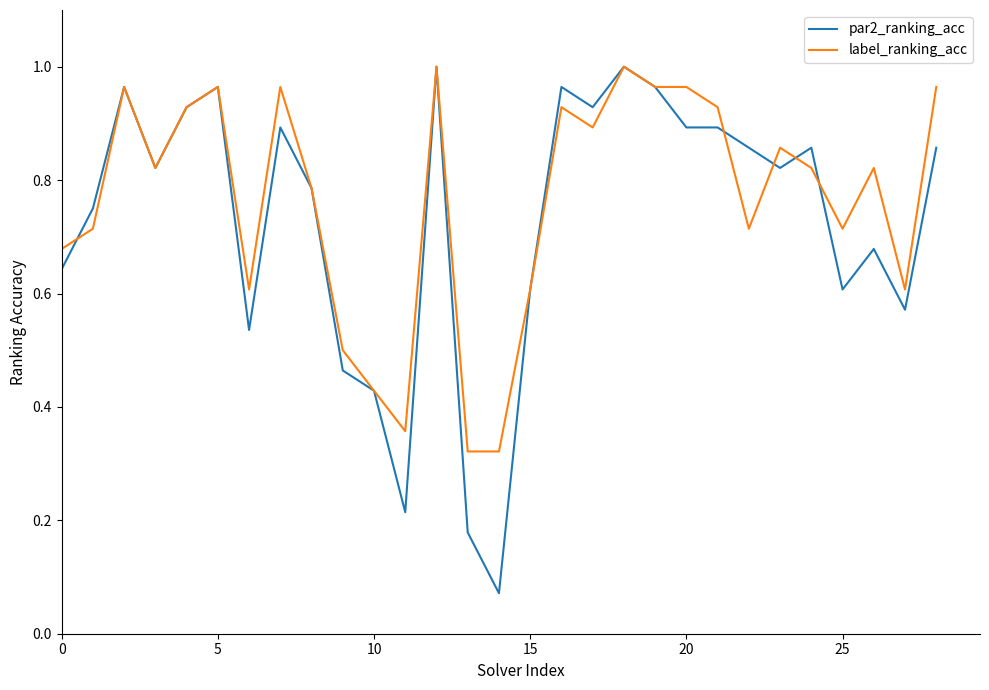

Which series has the widest spread of values?

par2_ranking_acc